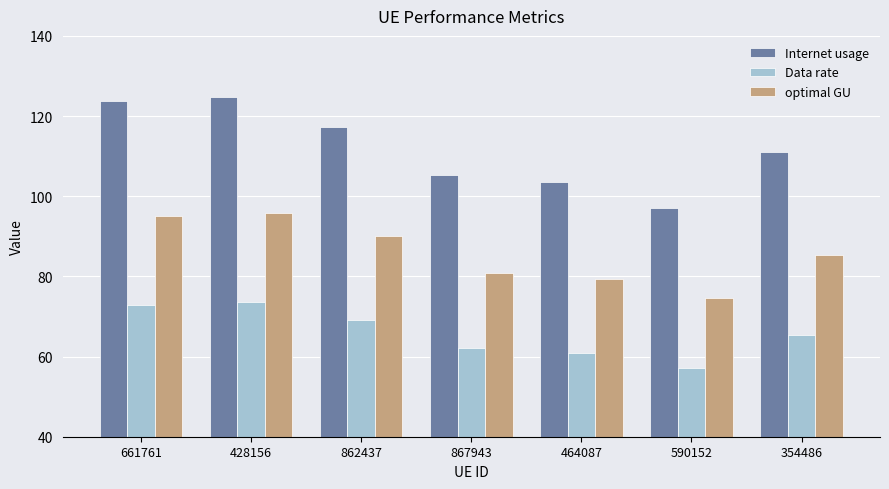

What is the sum of all optimal GU values?

601.0